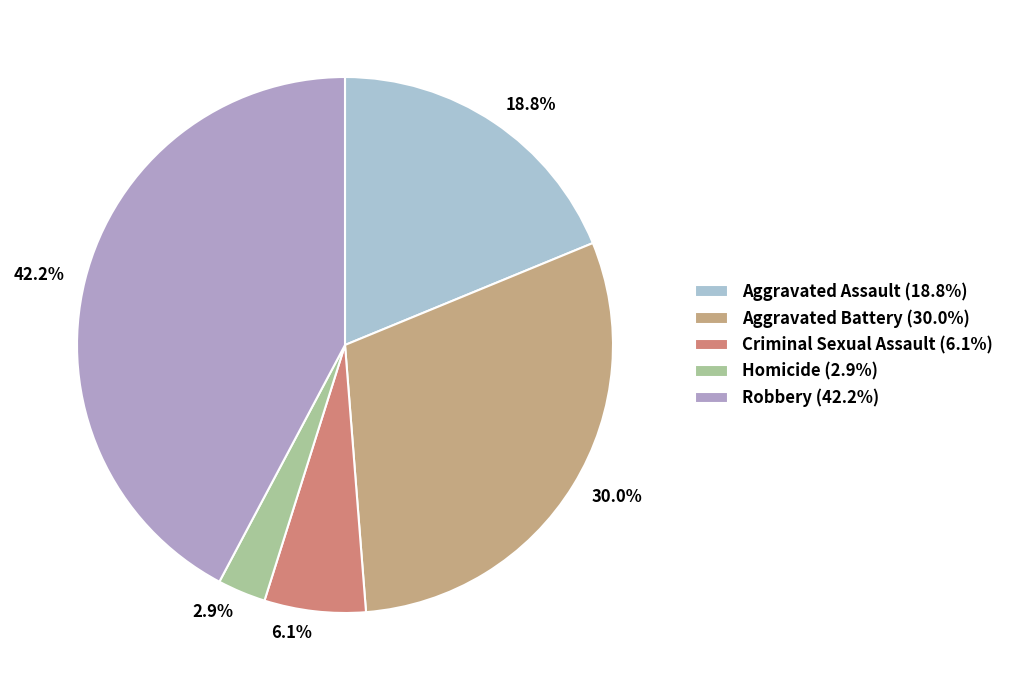

Between 18.8% and 42.2%, which is larger?

42.2%